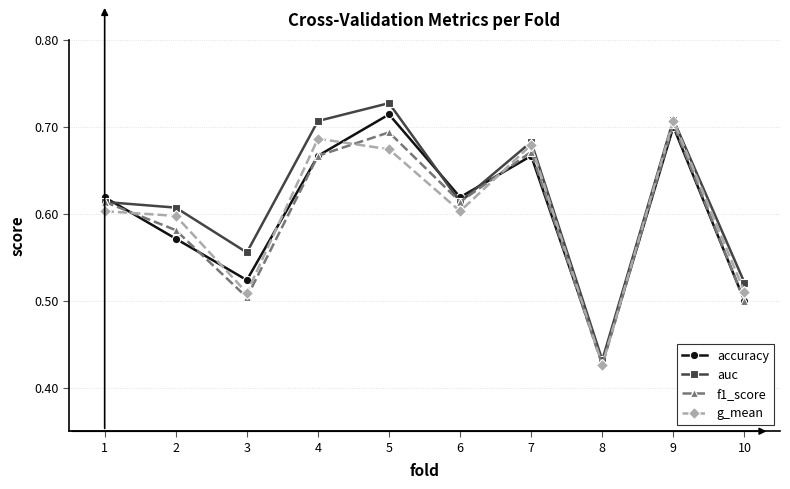

Is it true that auc equals 1.0 at 9?

False